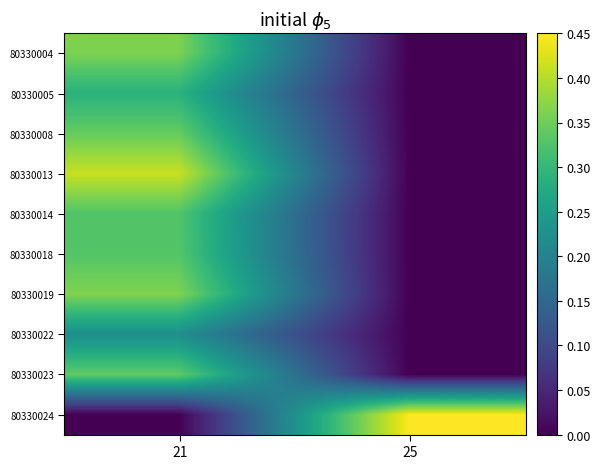

How many distinct data groups are displayed?

10